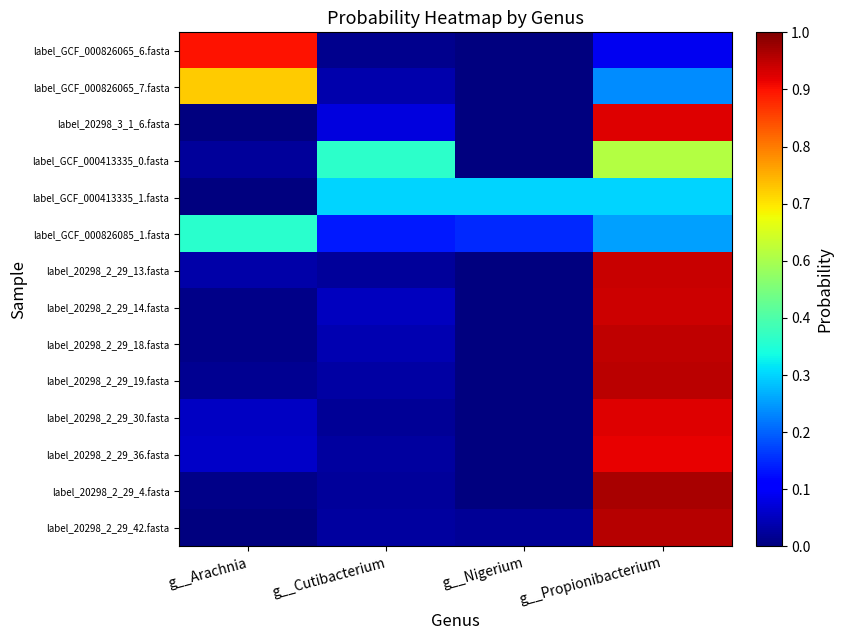

Reading left to right, list all the values displayed in this chart.

label_GCF_000826065_6.fasta: g__Arachnia=0.9	g__Cutibacterium=0.0	g__Nigerium=0.0	g__Propionibacterium=0.1
label_GCF_000826065_7.fasta: g__Arachnia=0.7	g__Cutibacterium=0.0	g__Nigerium=0.0	g__Propionibacterium=0.3
label_20298_3_1_6.fasta: g__Arachnia=0.0	g__Cutibacterium=0.1	g__Nigerium=0.0	g__Propionibacterium=0.9
label_GCF_000413335_0.fasta: g__Arachnia=0.0	g__Cutibacterium=0.4	g__Nigerium=0.0	g__Propionibacterium=0.6
label_GCF_000413335_1.fasta: g__Arachnia=0.0	g__Cutibacterium=0.3	g__Nigerium=0.3	g__Propionibacterium=0.3
label_GCF_000826085_1.fasta: g__Arachnia=0.4	g__Cutibacterium=0.2	g__Nigerium=0.2	g__Propionibacterium=0.3
label_20298_2_29_13.fasta: g__Arachnia=0.0	g__Cutibacterium=0.0	g__Nigerium=0.0	g__Propionibacterium=0.9
label_20298_2_29_14.fasta: g__Arachnia=0.0	g__Cutibacterium=0.1	g__Nigerium=0.0	g__Propionibacterium=0.9
label_20298_2_29_18.fasta: g__Arachnia=0.0	g__Cutibacterium=0.0	g__Nigerium=0.0	g__Propionibacterium=0.9
label_20298_2_29_19.fasta: g__Arachnia=0.0	g__Cutibacterium=0.0	g__Nigerium=0.0	g__Propionibacterium=0.9
label_20298_2_29_30.fasta: g__Arachnia=0.1	g__Cutibacterium=0.0	g__Nigerium=0.0	g__Propionibacterium=0.9
label_20298_2_29_36.fasta: g__Arachnia=0.1	g__Cutibacterium=0.0	g__Nigerium=0.0	g__Propionibacterium=0.9
label_20298_2_29_4.fasta: g__Arachnia=0.0	g__Cutibacterium=0.0	g__Nigerium=0.0	g__Propionibacterium=1.0
label_20298_2_29_42.fasta: g__Arachnia=0.0	g__Cutibacterium=0.0	g__Nigerium=0.0	g__Propionibacterium=1.0